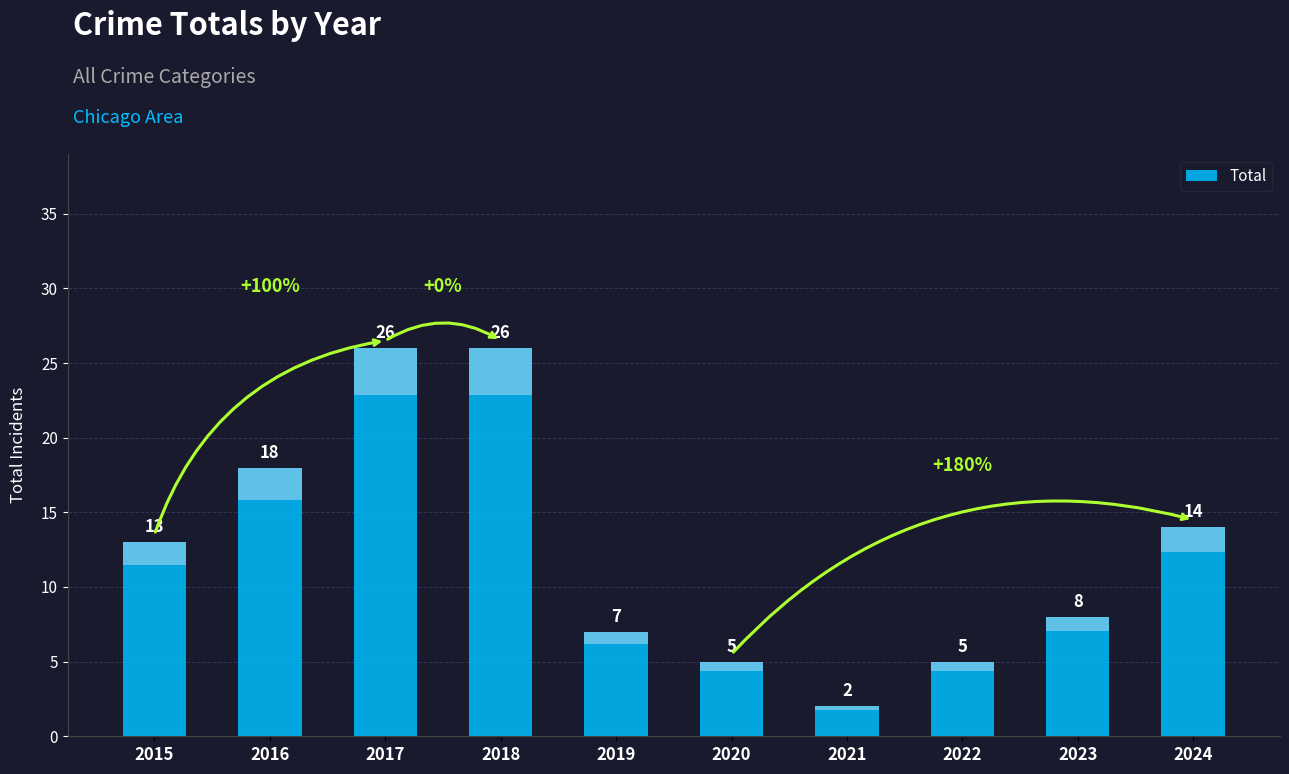

The value at 2015 is 19. True or false?

False